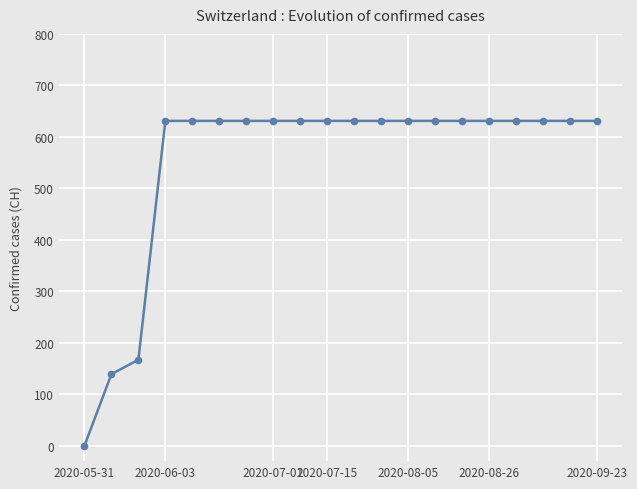

What is the difference between the maximum and minimum values?

631